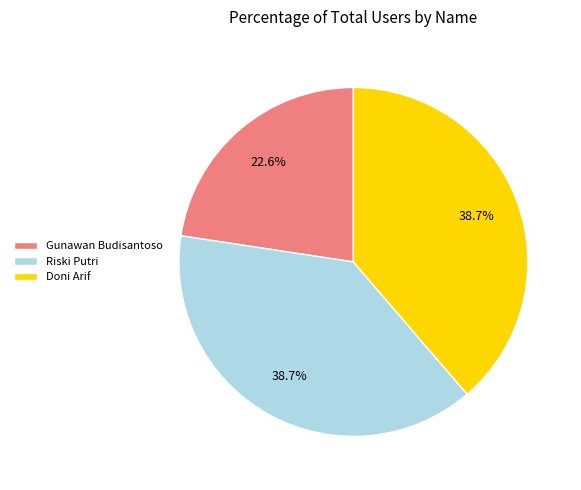

Which has a higher value, Gunawan Budisantoso or Doni Arif?

Doni Arif